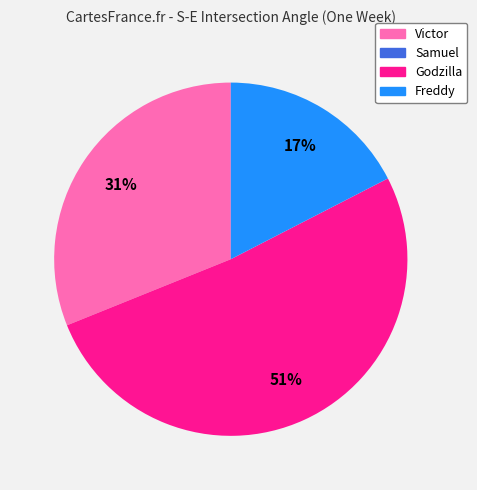

To the nearest percent, what is the average slice percentage?

25%